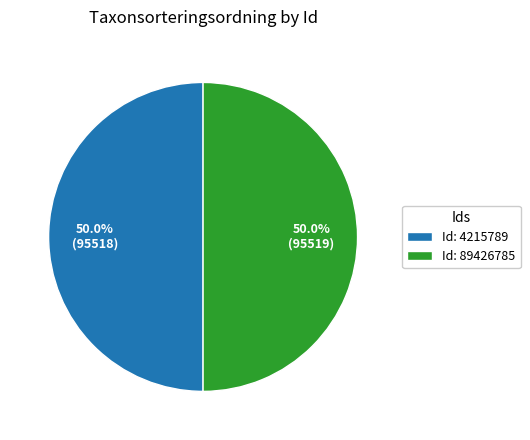

Is the sum of Id: 4215789 and Id: 89426785 greater than half?

Yes